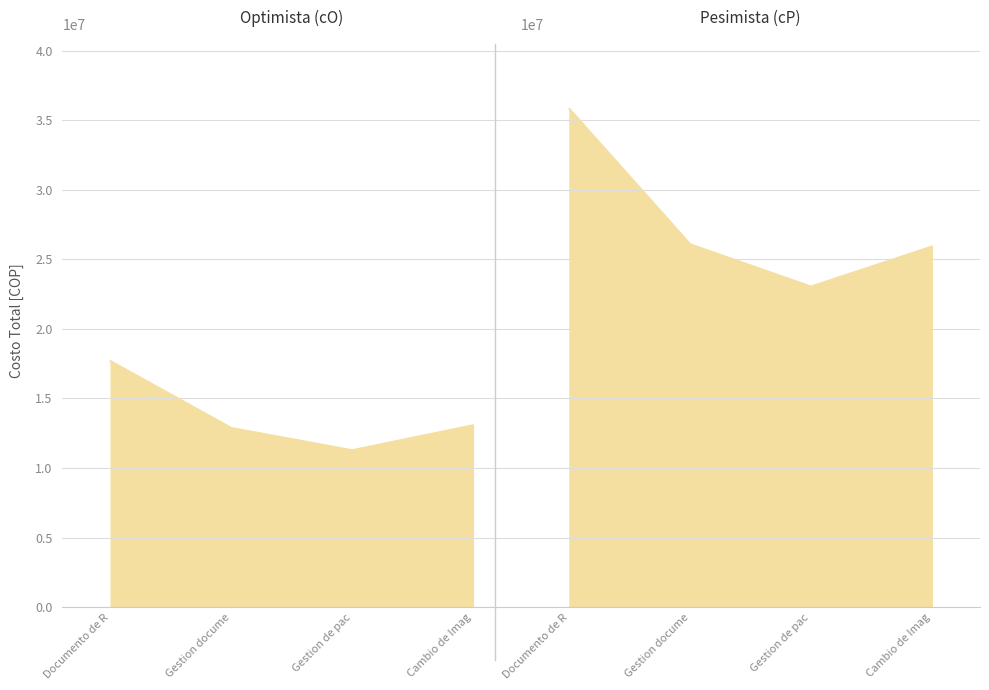

Which series has the largest total across all categories?

cM